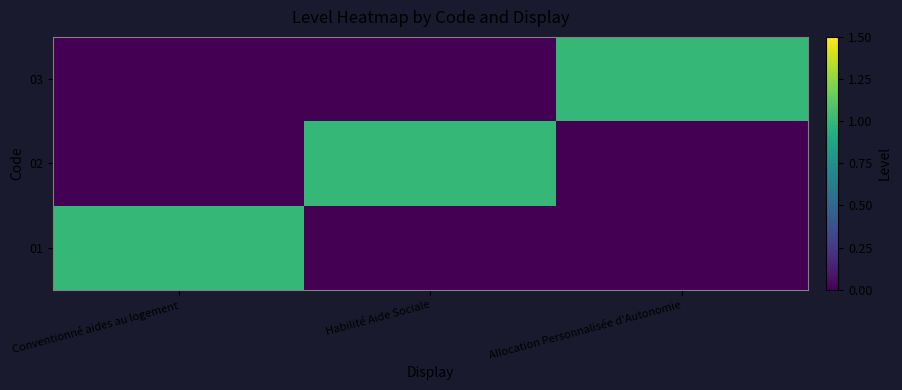

Rank the series by their maximum value, from lowest to highest.

01, 02, 03